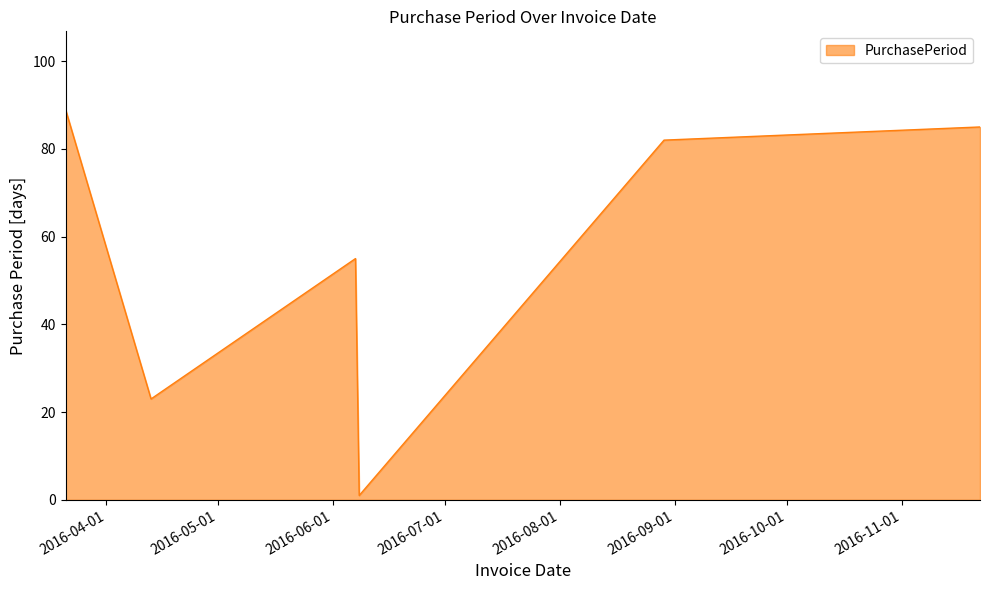

What is the maximum value shown in the chart?

89